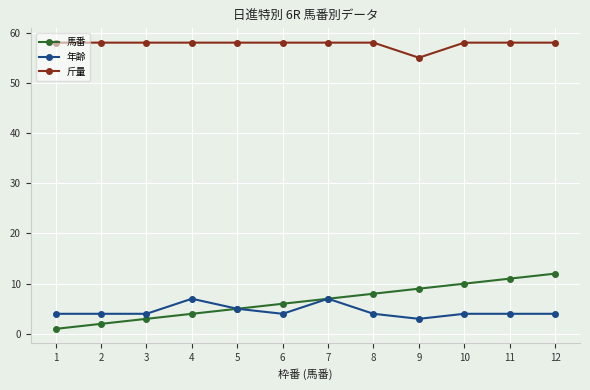

How many data points does each series have?

12